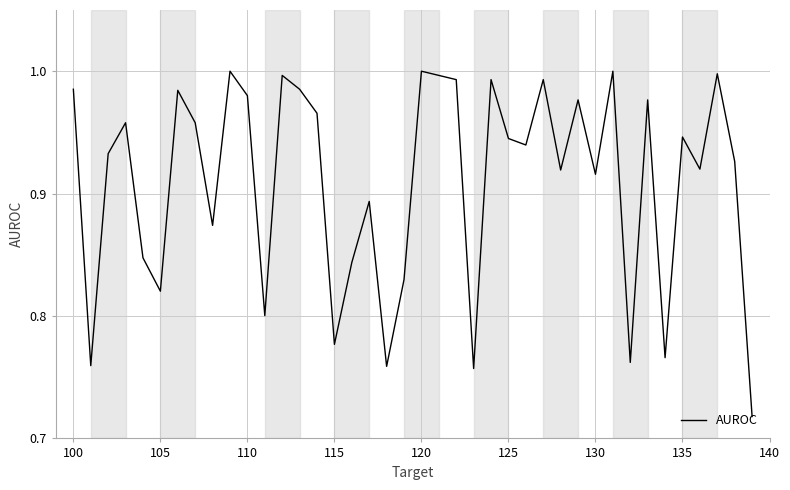

What is the difference between the maximum and minimum values?

0.3